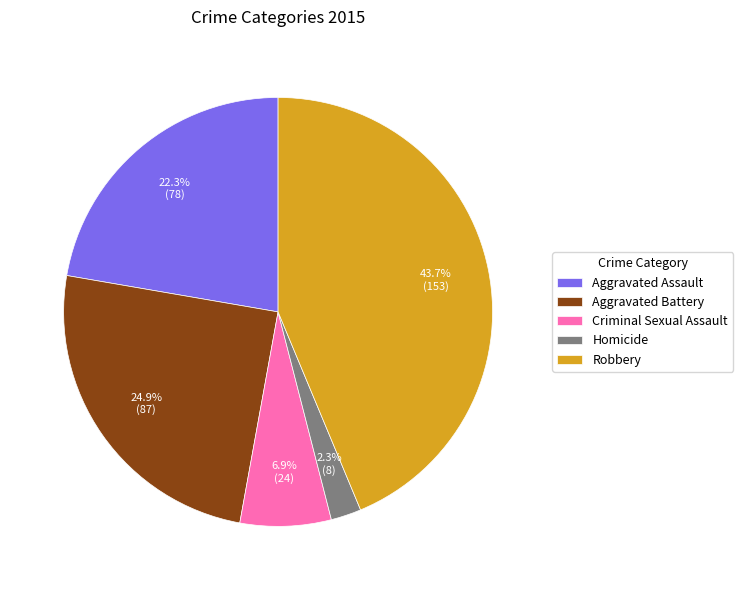

Is there any slice that represents more than half of the pie?

No